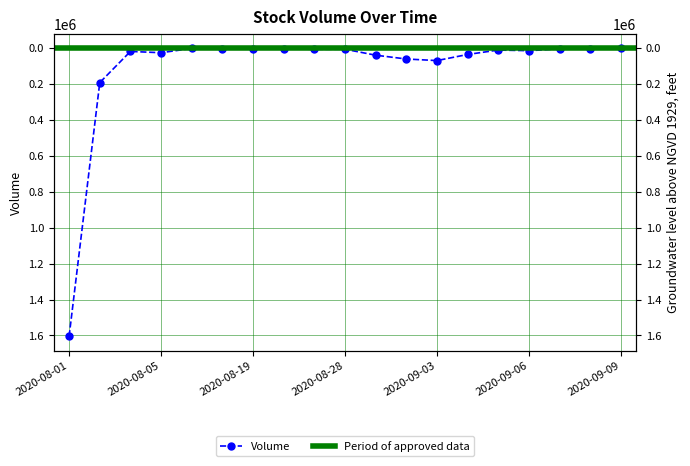

Where does the data first go above 12080?

2020-08-01